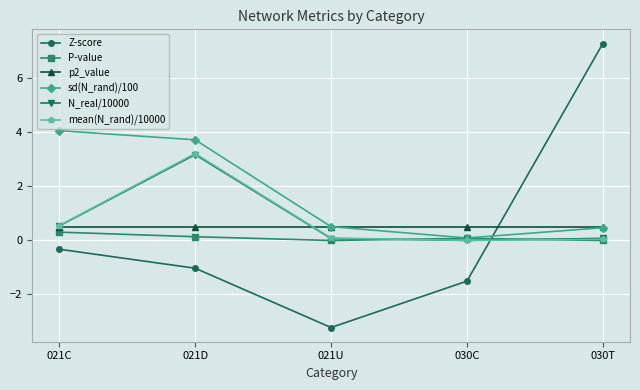

How many interior local valleys does the sd(N_rand)/100 series have?

1